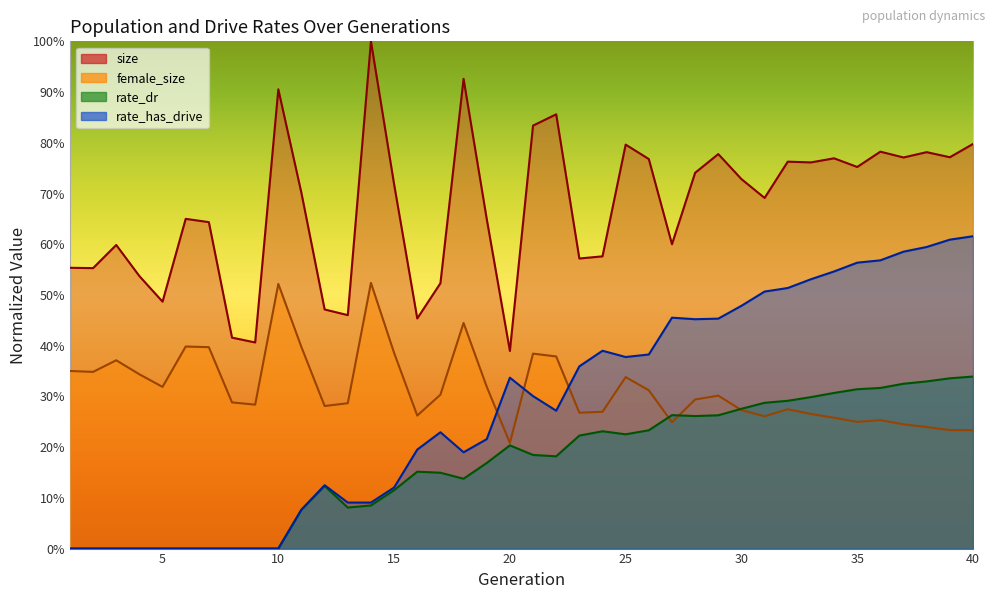

Reading right to left, what are all the values shown in this chart?

size: 0.8	0.8	0.8	0.8	0.8	0.8	0.8	0.8	0.8	0.7	0.7	0.8	0.7	0.6	0.8	0.8	0.6	0.6	0.9	0.8	0.4	0.6	0.9	0.5	0.5	0.7	1.0	0.5	0.5	0.7	0.9	0.4	0.4	0.6	0.7	0.5	0.5	0.6	0.6	0.6
female_size: 0.2	0.2	0.2	0.2	0.3	0.2	0.3	0.3	0.3	0.3	0.3	0.3	0.3	0.2	0.3	0.3	0.3	0.3	0.4	0.4	0.2	0.3	0.4	0.3	0.3	0.4	0.5	0.3	0.3	0.4	0.5	0.3	0.3	0.4	0.4	0.3	0.3	0.4	0.3	0.4
rate_dr: 0.3	0.3	0.3	0.3	0.3	0.3	0.3	0.3	0.3	0.3	0.3	0.3	0.3	0.3	0.2	0.2	0.2	0.2	0.2	0.2	0.2	0.2	0.1	0.1	0.2	0.1	0.1	0.1	0.1	0.1	0.0	0.0	0.0	0.0	0.0	0.0	0.0	0.0	0.0	0.0
rate_has_drive: 0.6	0.6	0.6	0.6	0.6	0.6	0.5	0.5	0.5	0.5	0.5	0.5	0.5	0.5	0.4	0.4	0.4	0.4	0.3	0.3	0.3	0.2	0.2	0.2	0.2	0.1	0.1	0.1	0.1	0.1	0.0	0.0	0.0	0.0	0.0	0.0	0.0	0.0	0.0	0.0